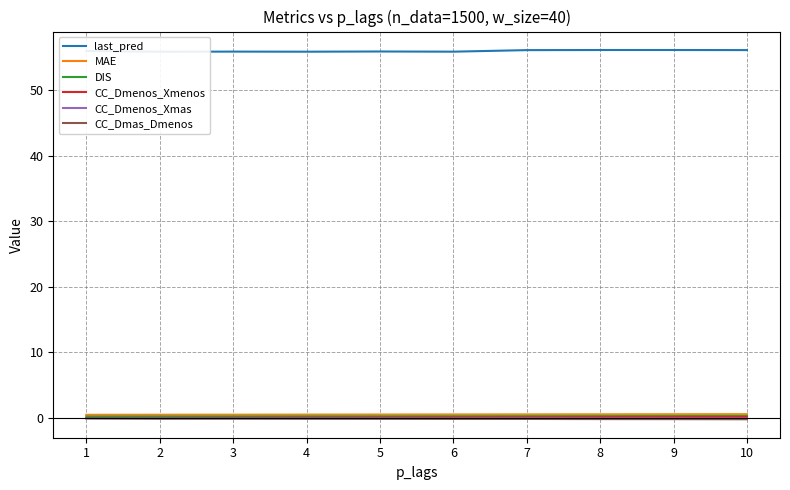

What is the value of the MAE point at the 2nd from the left?

0.5